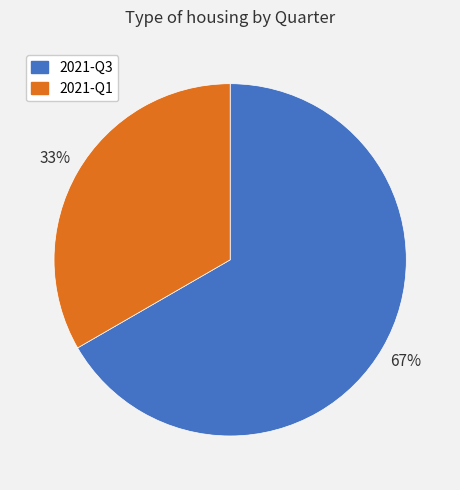

To the nearest percent, what is the combined percentage of 2021-Q3 and 2021-Q1?

100%